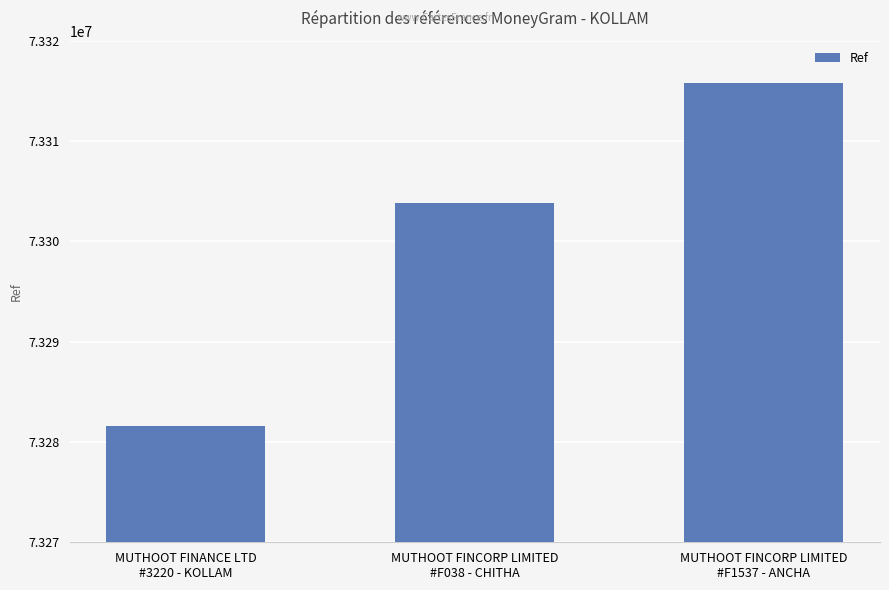

How many distinct data groups are displayed?

1